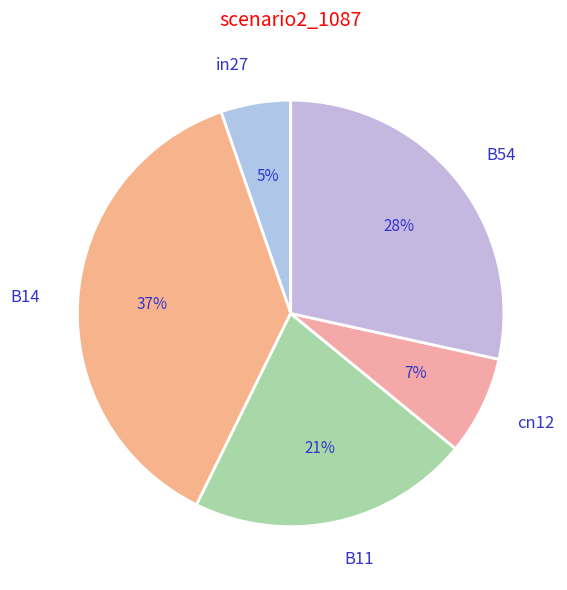

To the nearest percent, what is the difference between the B14 and B11 slice percentages?

16%